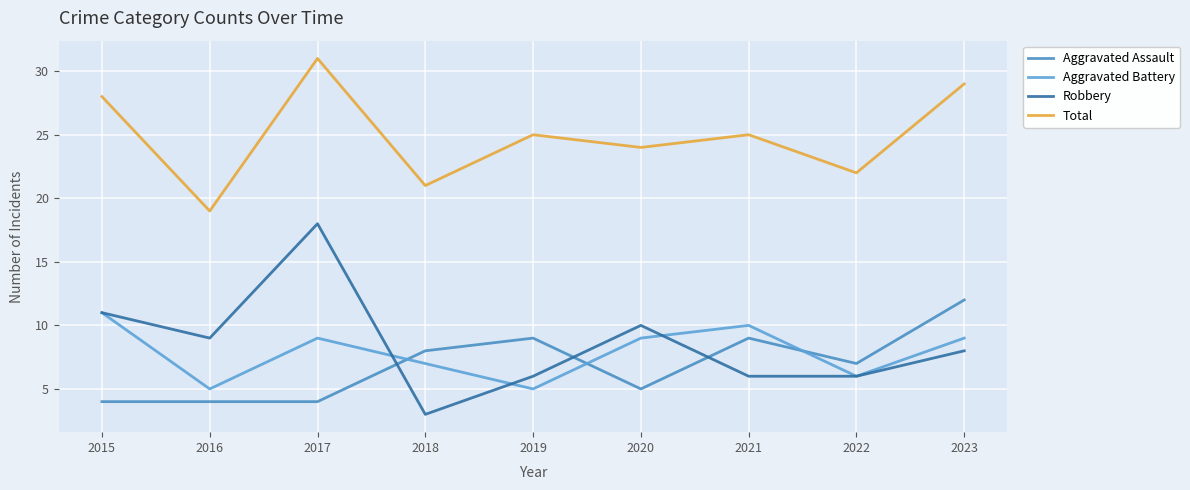

Is this an area chart (filled region under the line)?

No